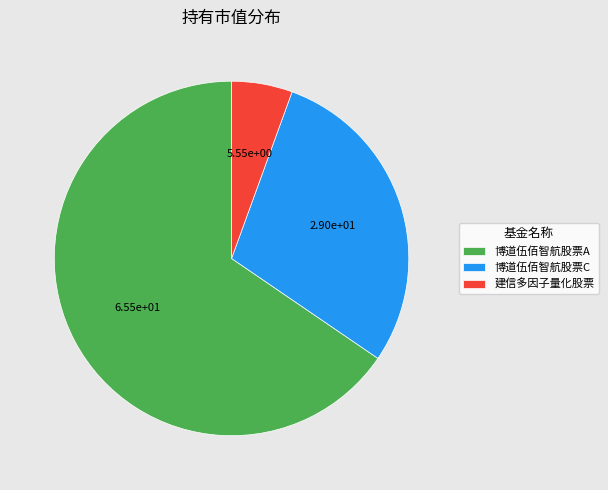

Rank the categories by value from lowest to highest.

建信多因子量化股票, 博道伍佰智航股票C, 博道伍佰智航股票A